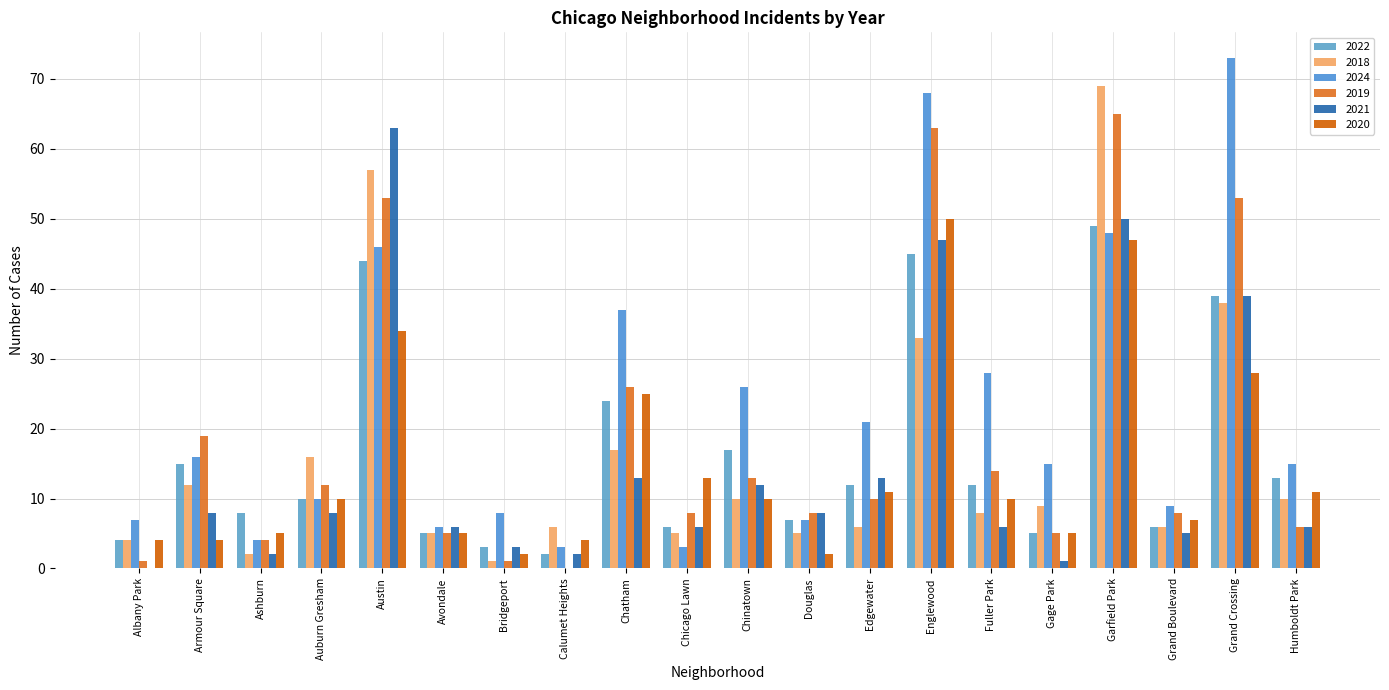

What position from the right is Chatham?

12